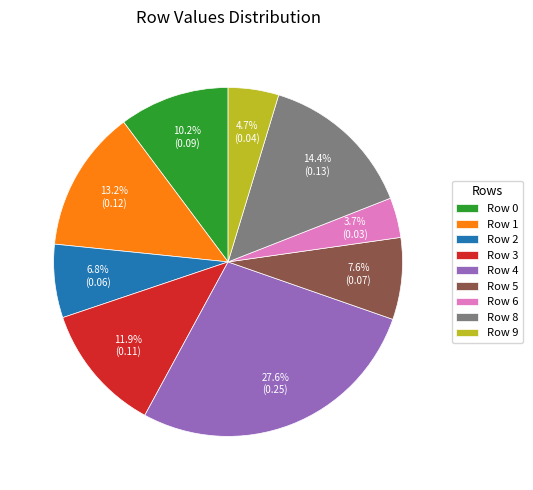

To the nearest percent, what is the average slice percentage?

11%